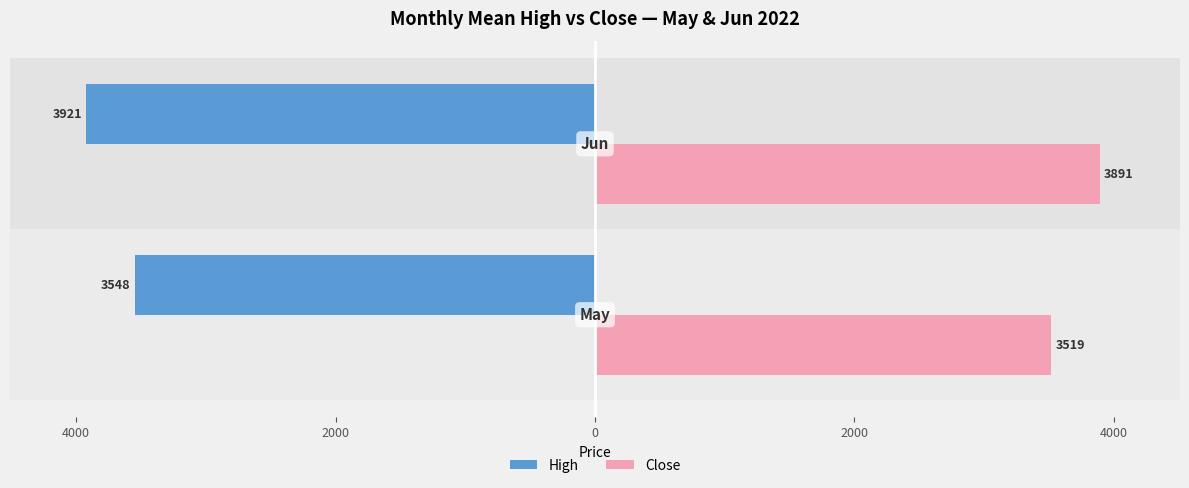

What is the sum of all High values?

-7469.8